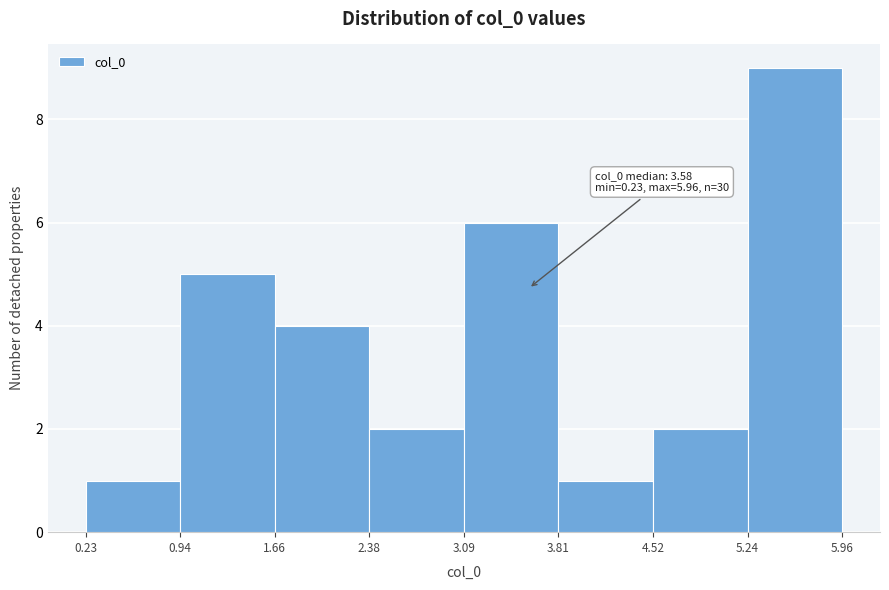

Over which range of the x-axis is the bar tallest?

5.24 to 5.96